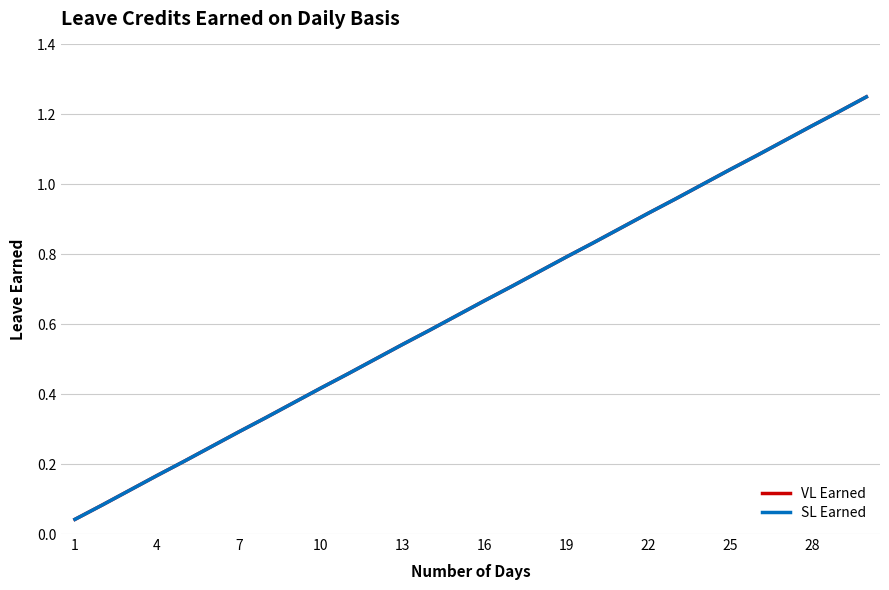

True or false: VL Earned and SL Earned cross at least once.

False